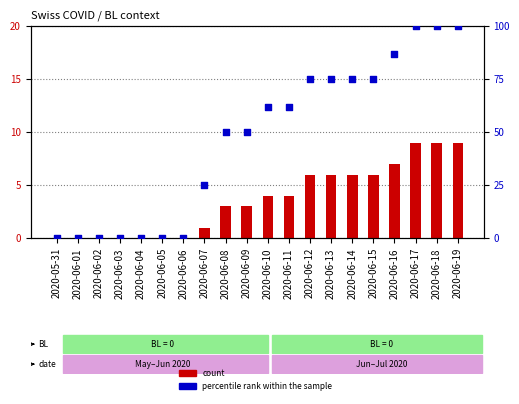

Which series contains the lowest Y value?

count